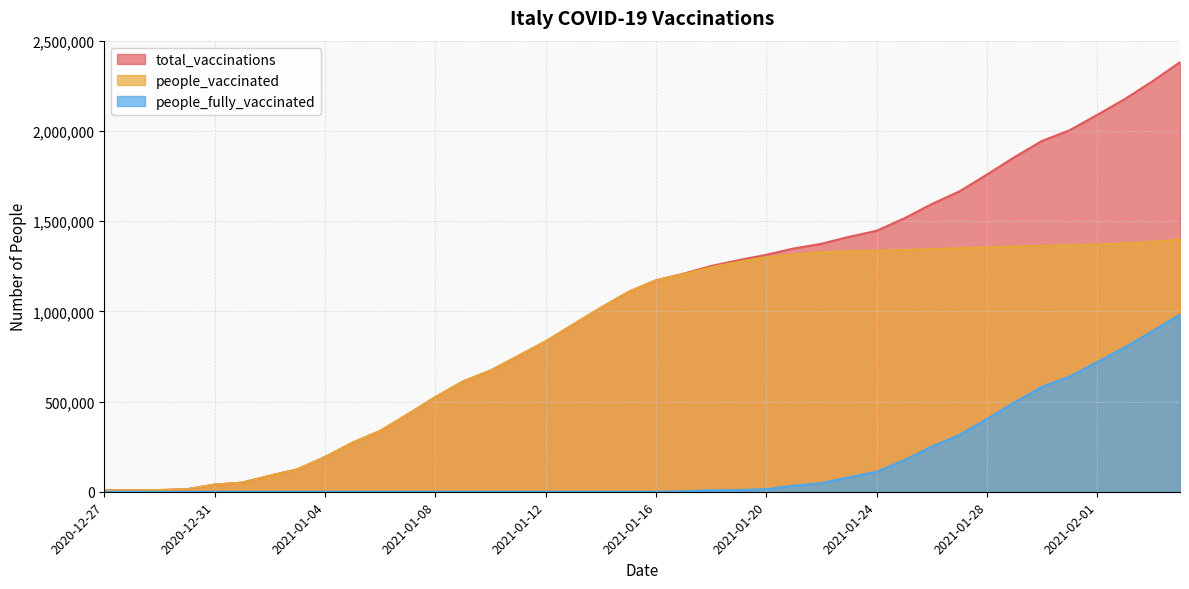

What value does the people_vaccinated series have at 2020-12-28, to the nearest 100?

8600